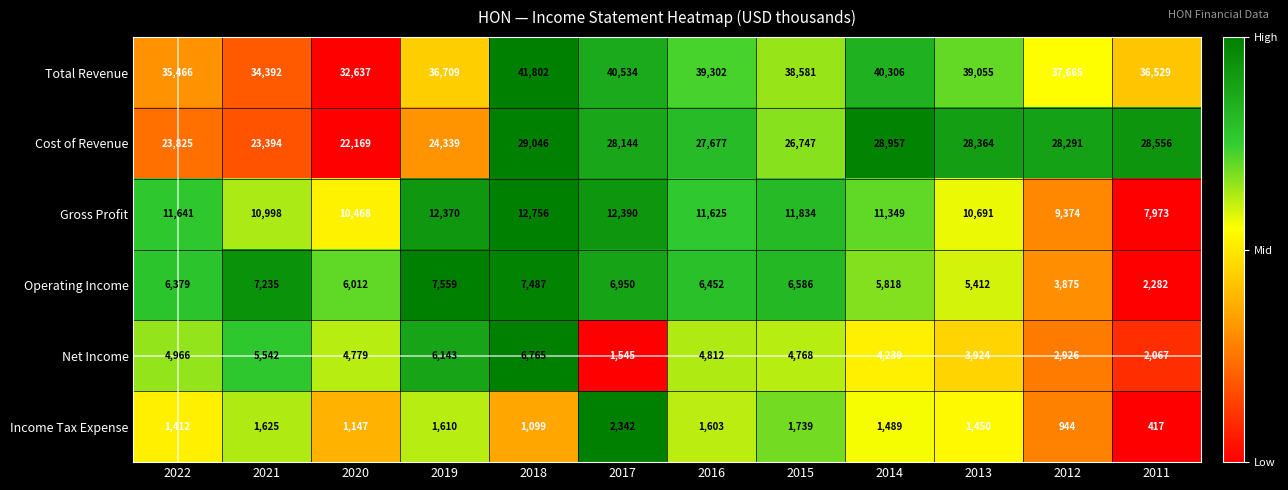

Rank the categories by Net Income value from lowest to highest.

2017, 2011, 2012, 2013, 2014, 2015, 2020, 2016, 2022, 2021, 2019, 2018